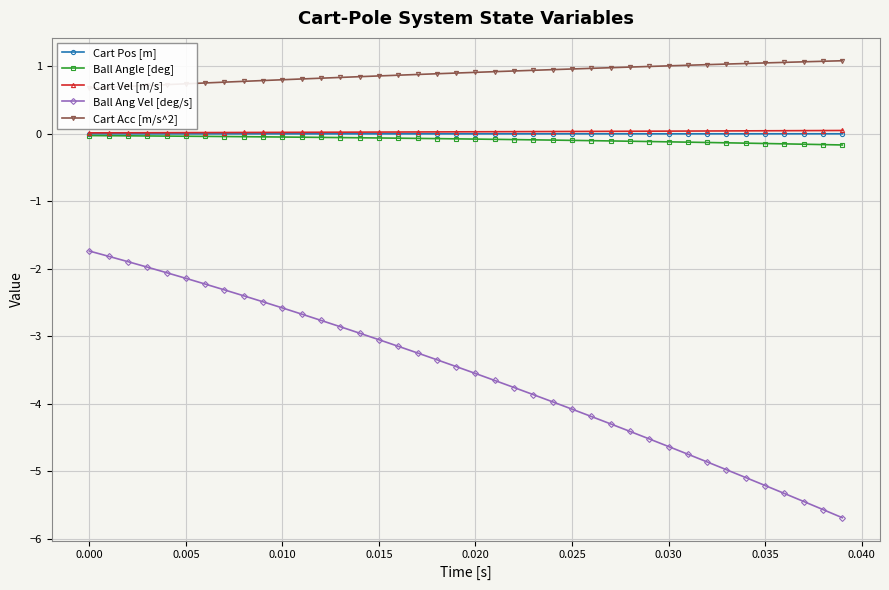

Which series has the widest spread of values?

Ball Ang Vel [deg/s]